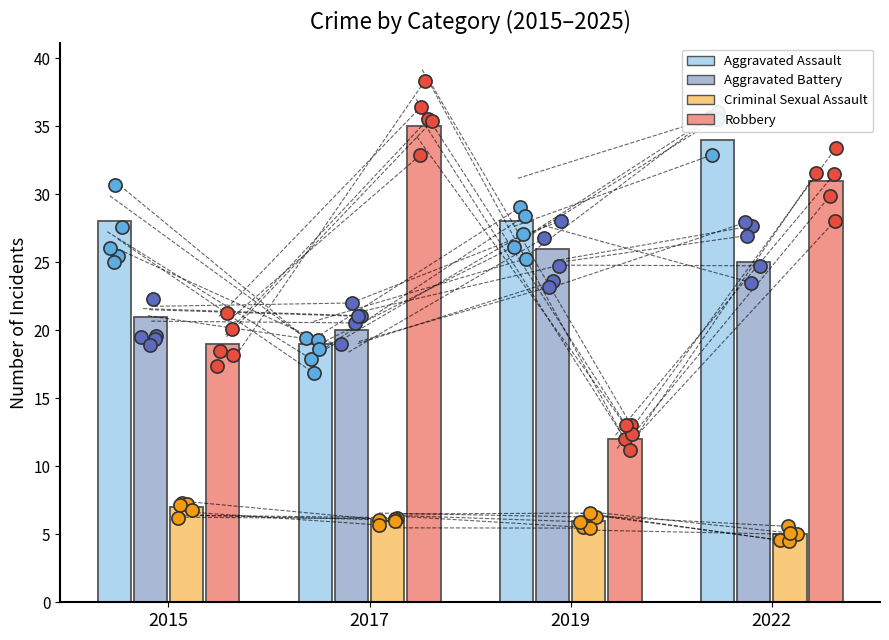

What is the total value across all series at 2015?

75